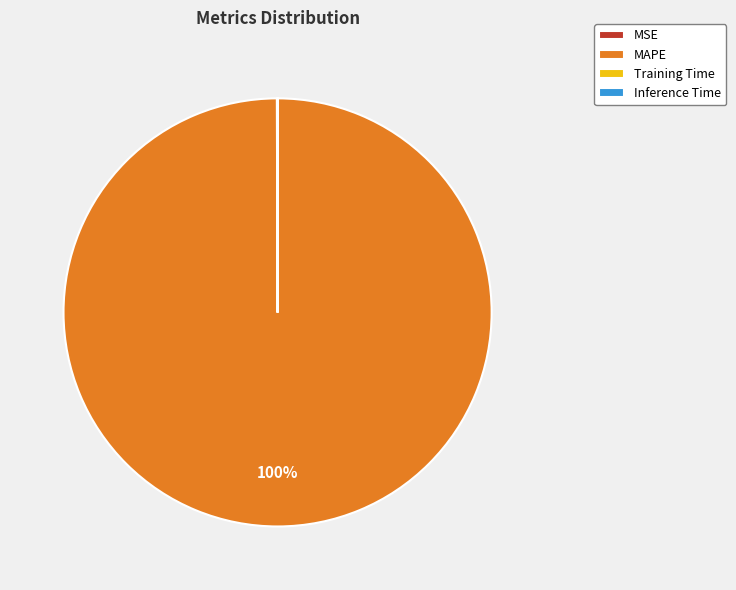

Which category accounts for the majority?

MAPE